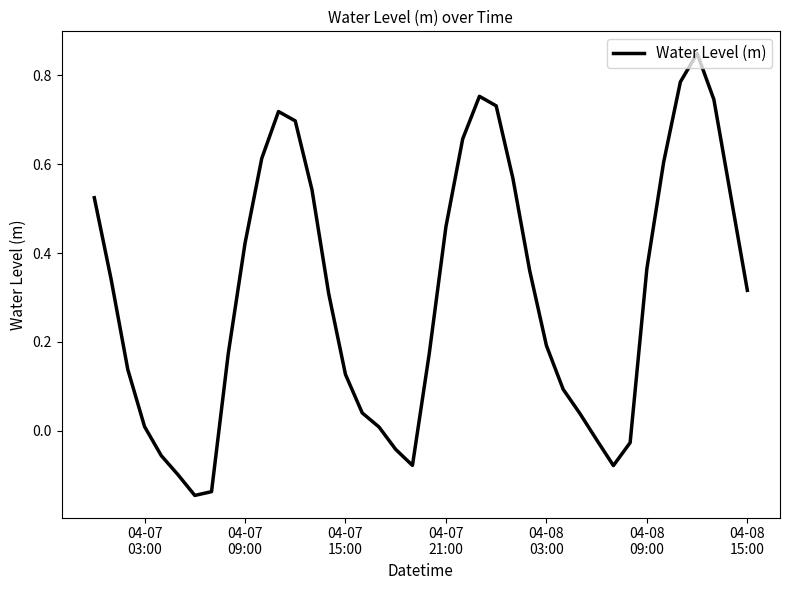

How many values are below 0?

9